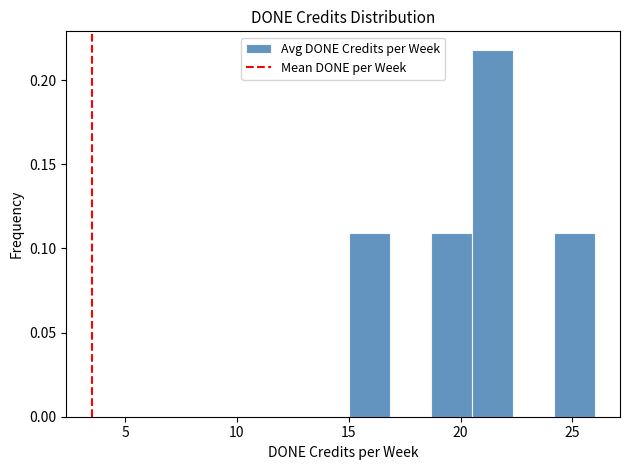

Around what value on the x-axis is the tallest bar? Give the approximate position of its centre, as read against the axis.

21.5